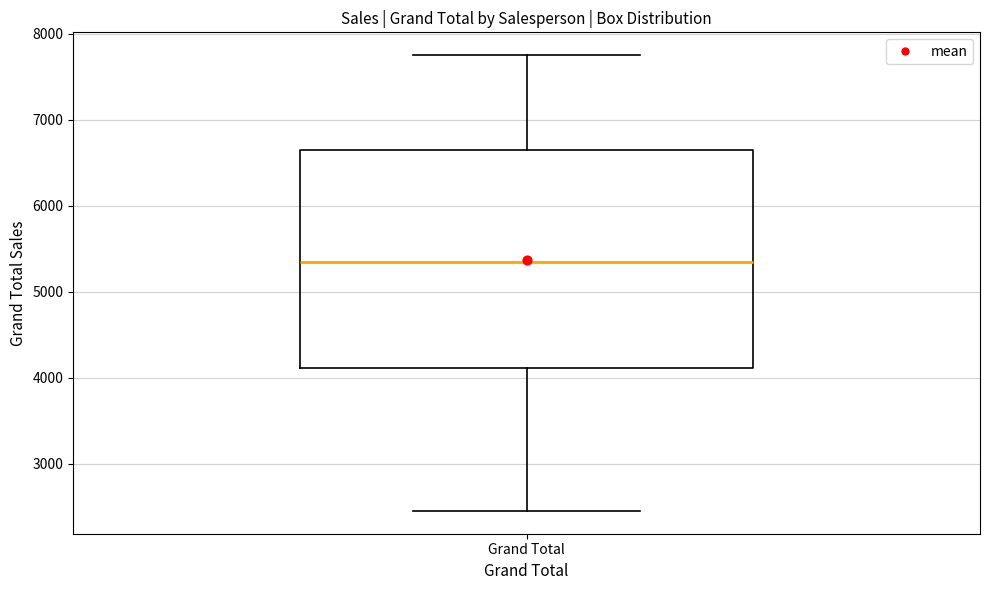

Where is the upper edge of the box for Grand Total on the y-axis? The values are not printed on the chart, so give them approximately, as read against the axis.

6700